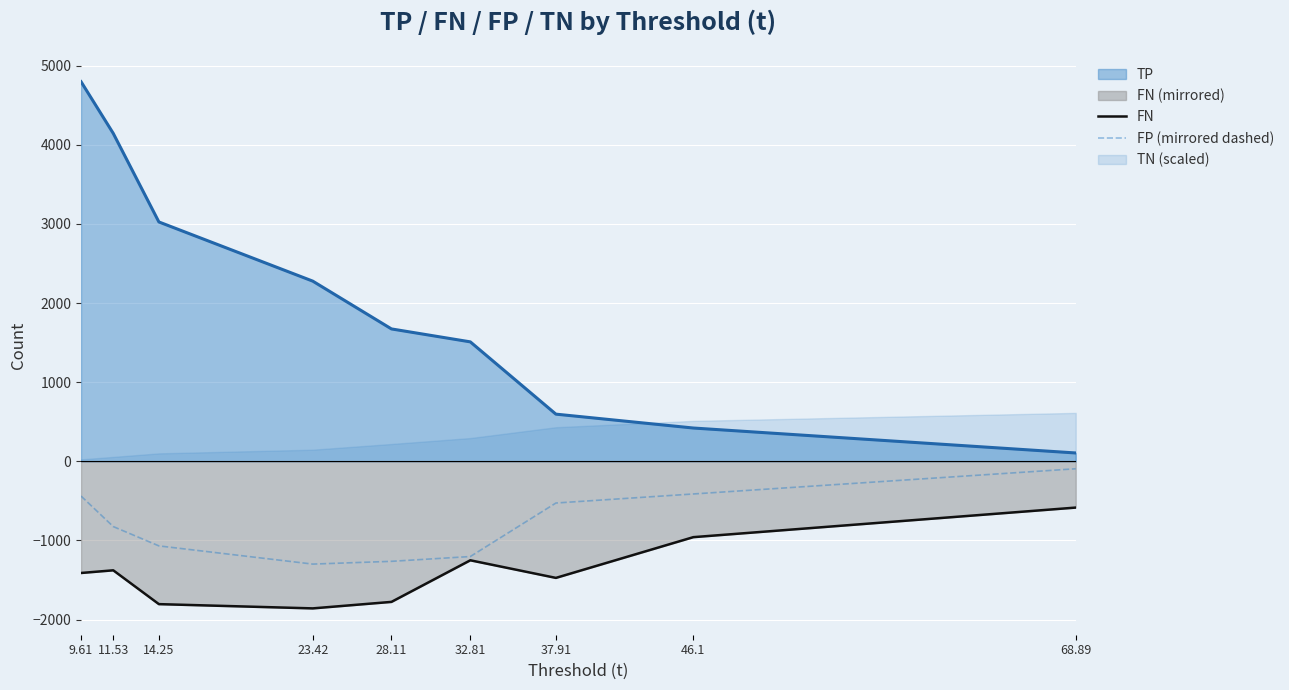

True or false: FN and TP cross at least once.

False